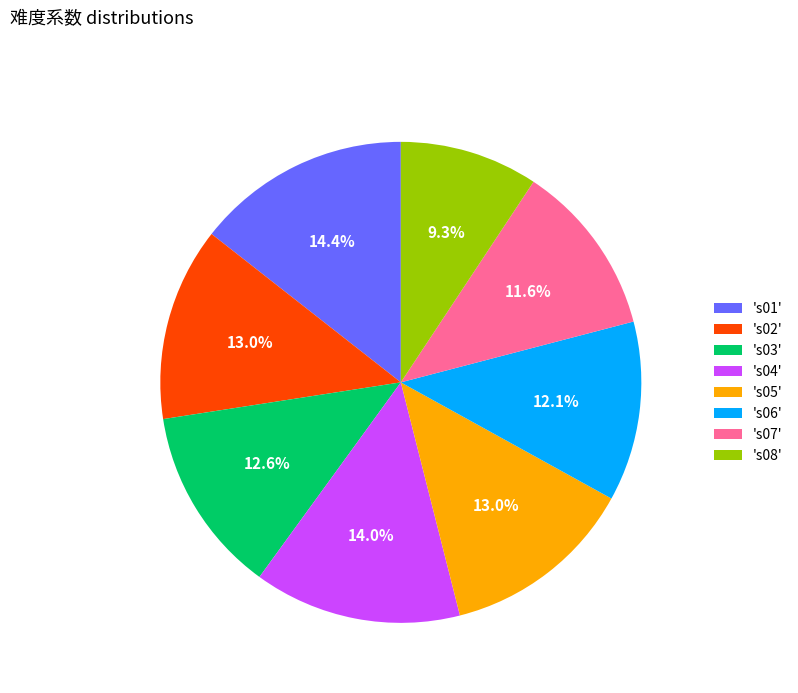

What is the smallest slice in the pie chart?

's08'